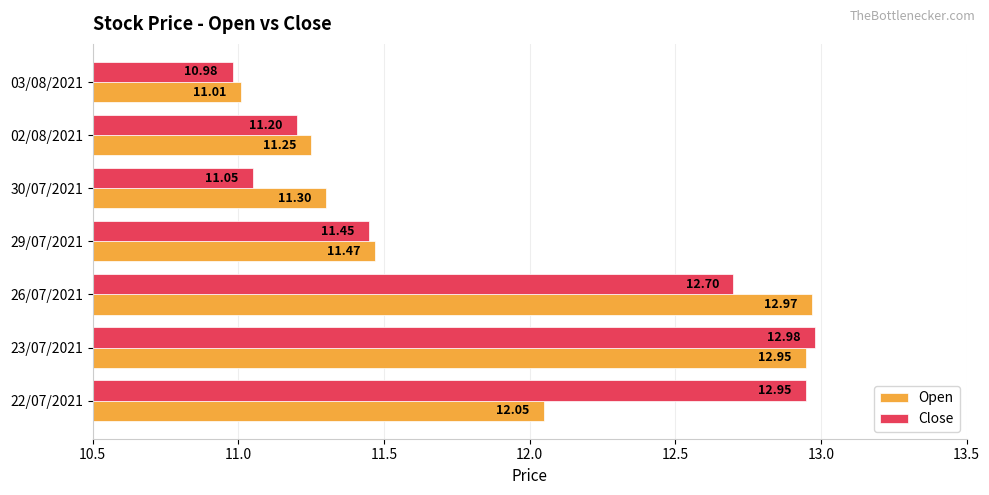

What is the difference between the maximum and minimum values in the Close series?

2.0